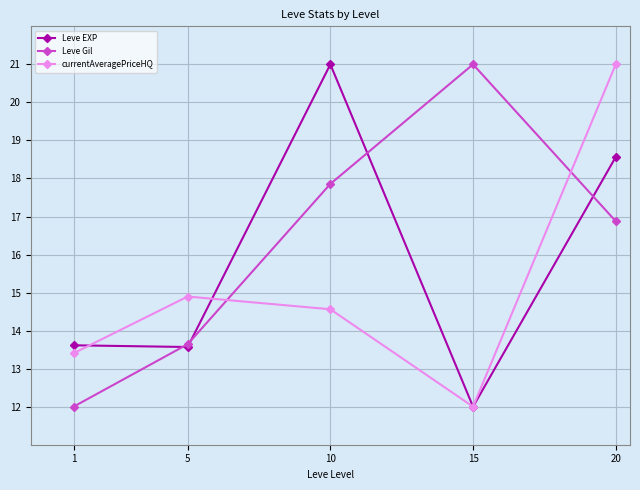

Reading right to left, what are all the values shown in this chart?

Leve EXP: 18.6	12.0	21.0	13.6	13.6
Leve Gil: 16.9	21.0	17.9	13.6	12.0
currentAveragePriceHQ: 21.0	12.0	14.6	14.9	13.4